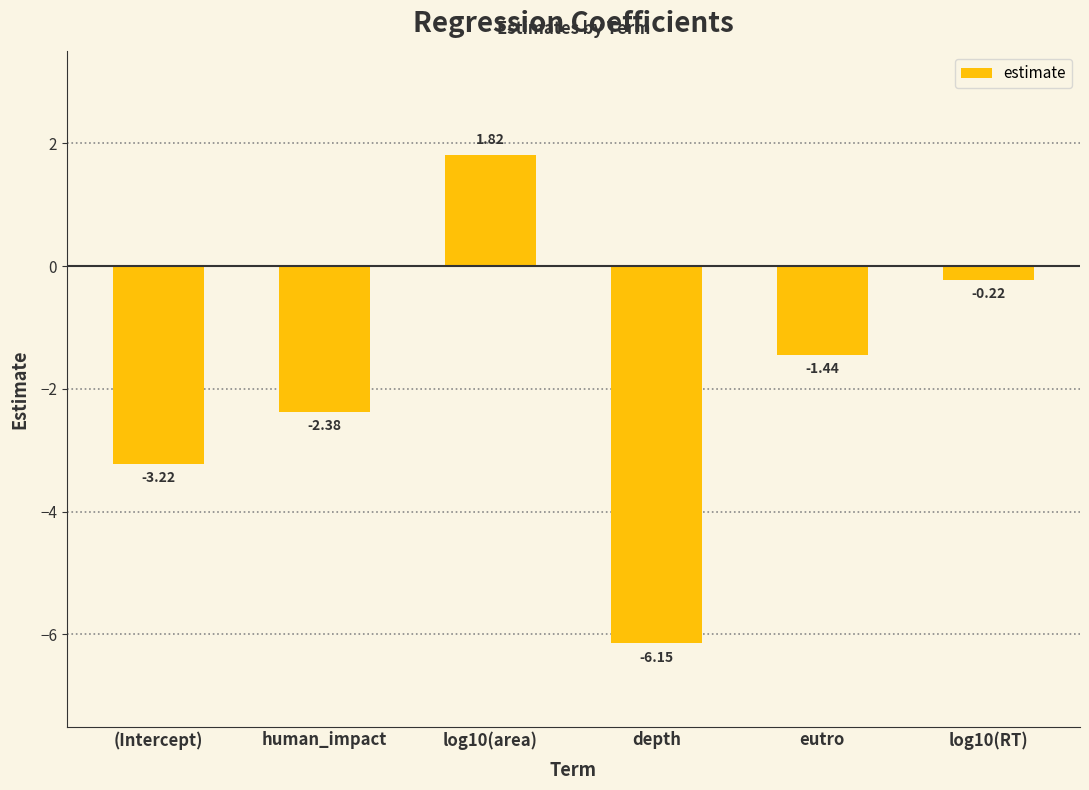

Count the number of categories in the chart.

6